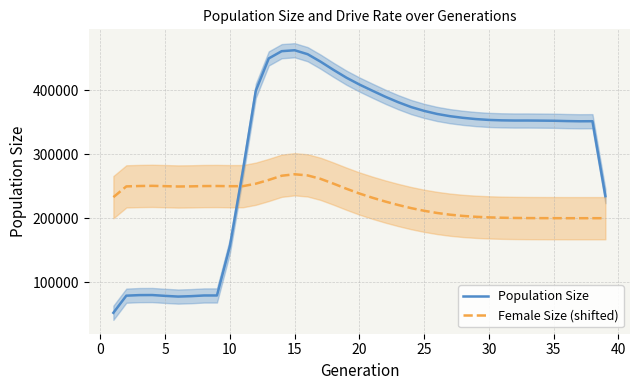

What is the highest value of the Female Size (shifted) series?

268645.7